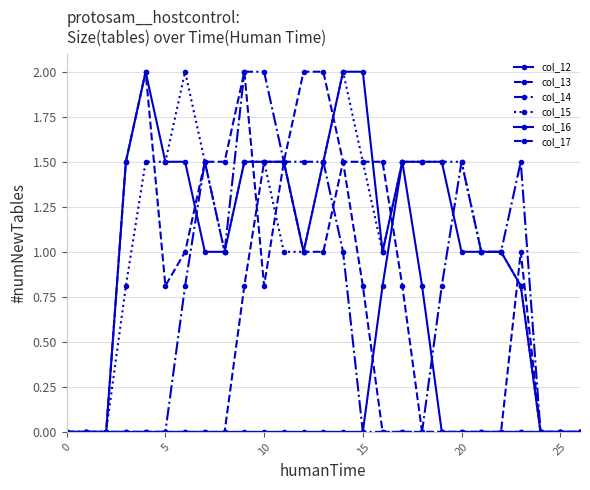

Does the chart have visible grid lines?

Yes